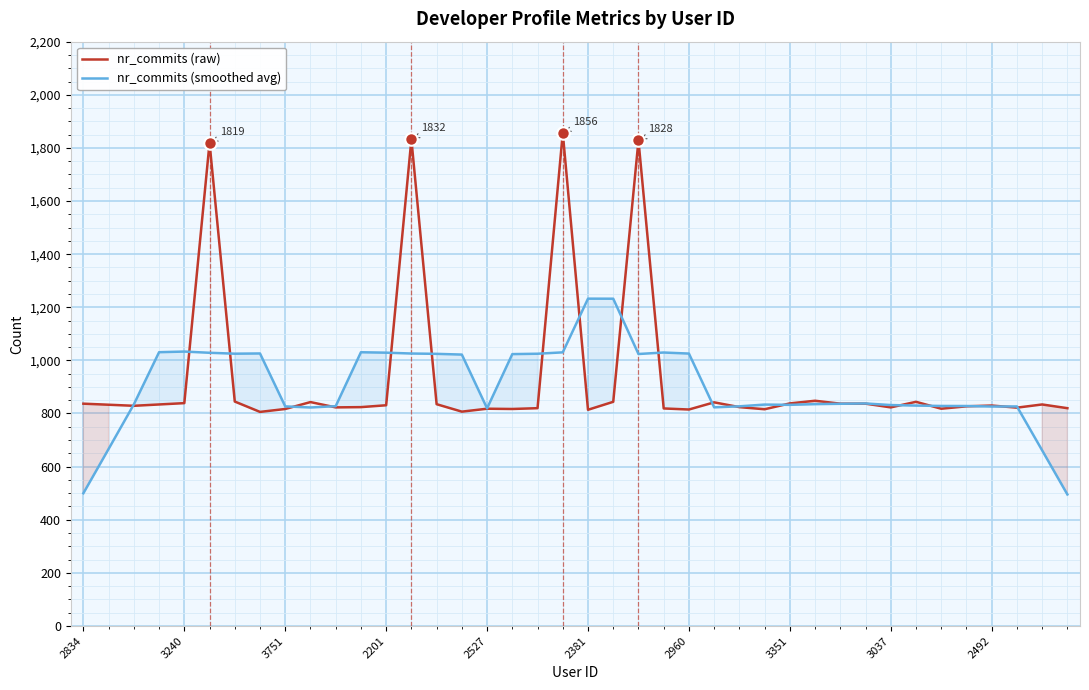

Is the value of nr_commits (raw) at 13 greater than the value of nr_commits (smoothed avg) at 34?

Yes